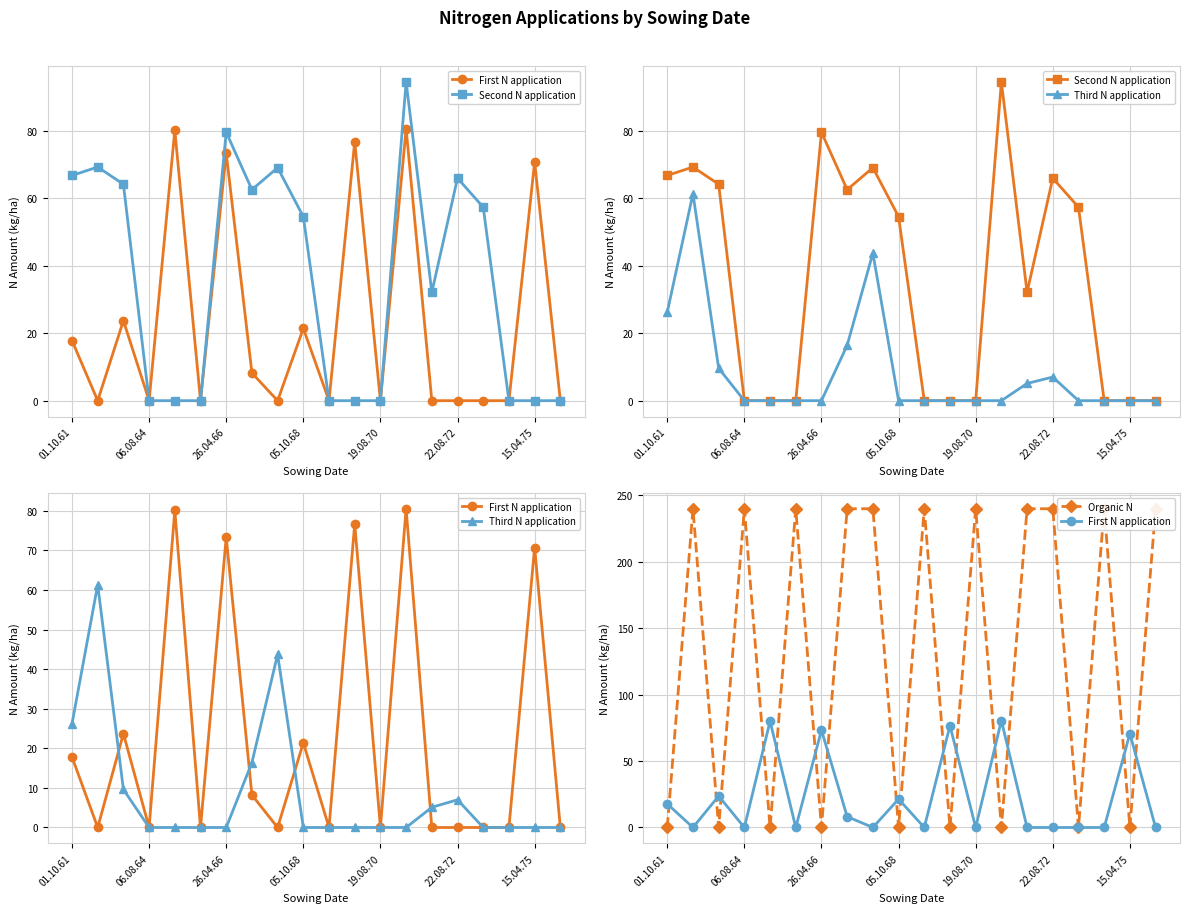

True or false: Second N application has a value of 57.3 at 16.

True